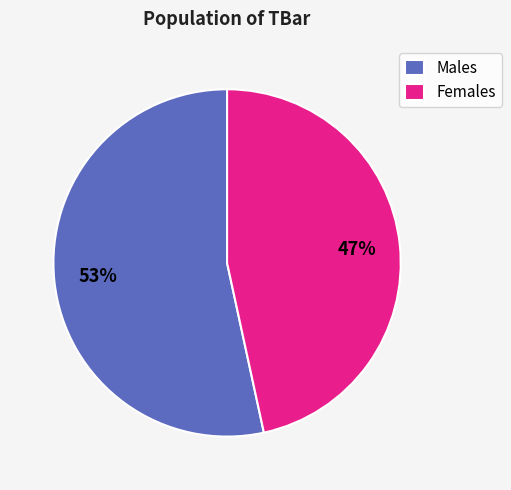

How many segments does this pie chart have?

2